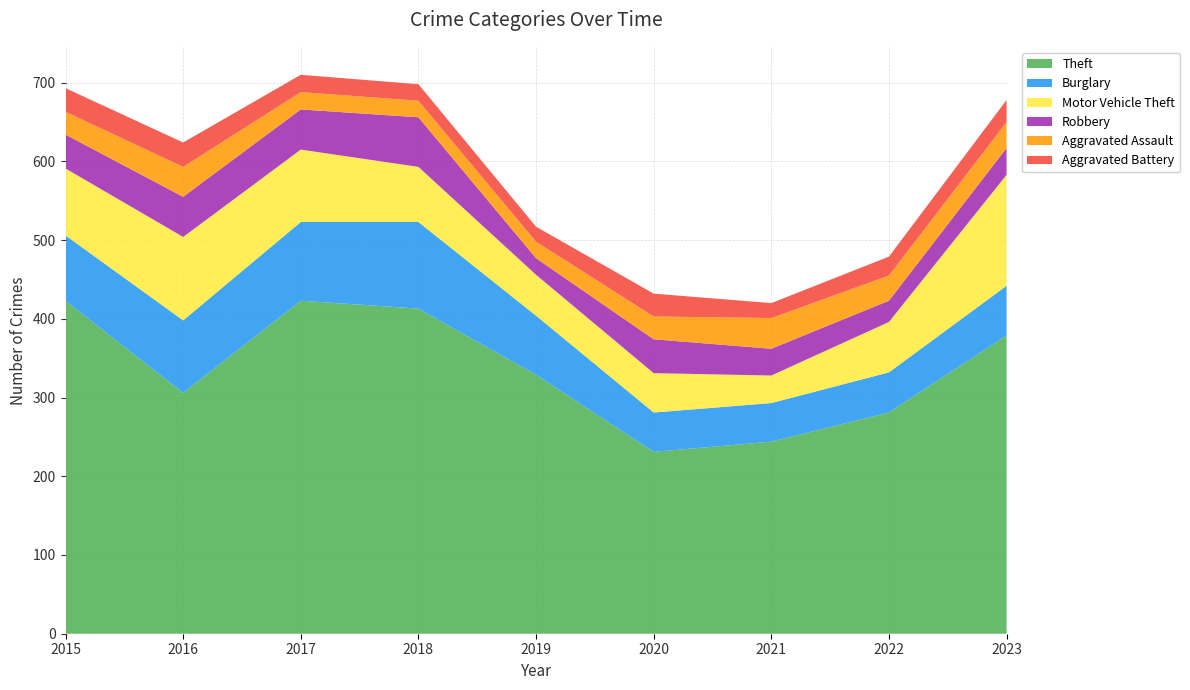

Reading left to right, transcribe all the data shown in this chart.

Theft: 2015=423	2016=306	2017=423	2018=413	2019=329	2020=231	2021=244	2022=281	2023=379
Burglary: 2015=83	2016=92	2017=100	2018=110	2019=75	2020=50	2021=49	2022=51	2023=63
Motor Vehicle Theft: 2015=85	2016=106	2017=92	2018=70	2019=52	2020=50	2021=35	2022=64	2023=141
Robbery: 2015=43	2016=51	2017=51	2018=63	2019=21	2020=43	2021=34	2022=27	2023=34
Aggravated Assault: 2015=29	2016=38	2017=22	2018=21	2019=21	2020=29	2021=39	2022=32	2023=33
Aggravated Battery: 2015=30	2016=31	2017=22	2018=21	2019=19	2020=29	2021=19	2022=24	2023=28